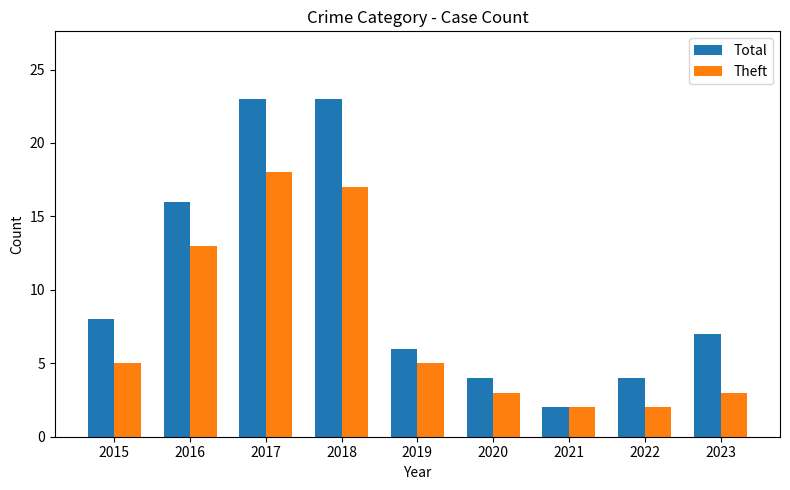

Is the value of Total at 2015 greater than the value of Theft at 2021?

Yes